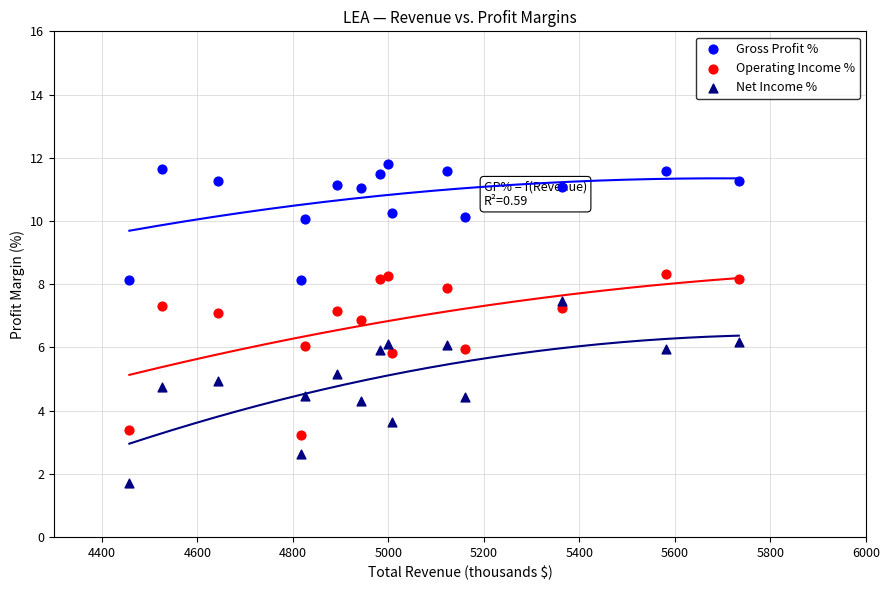

Across all data points, what is the range of Y values (max minus min)?

10.1